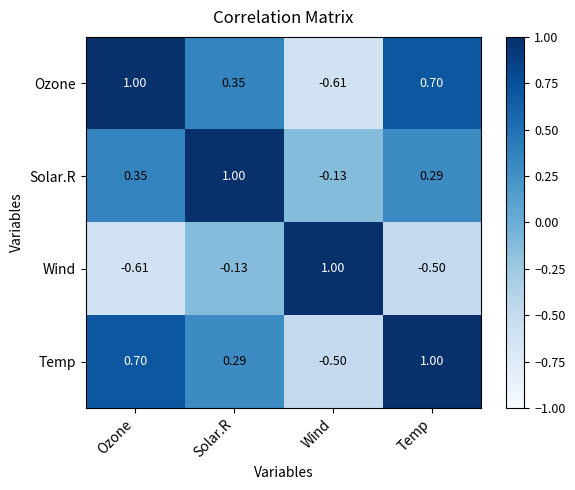

Where is Temp nearest to the value 0?

Solar.R